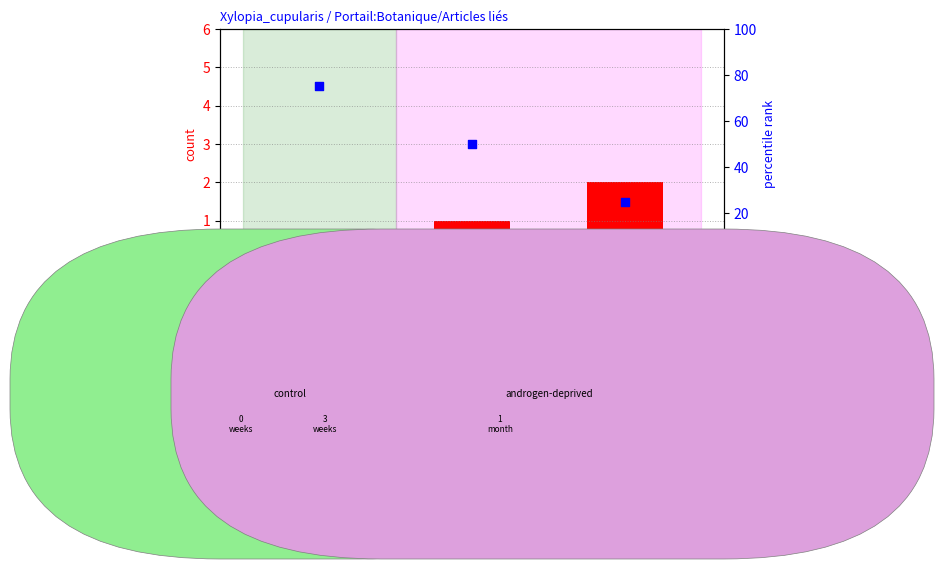

What is the total value across all series at Utilisation?

27